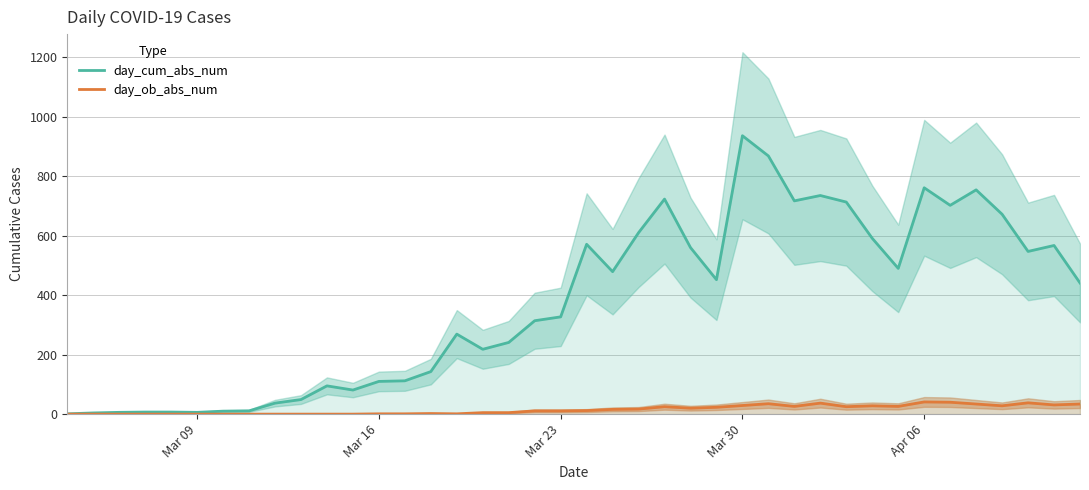

What are all the series names shown in the legend?

day_cum_abs_num, day_ob_abs_num